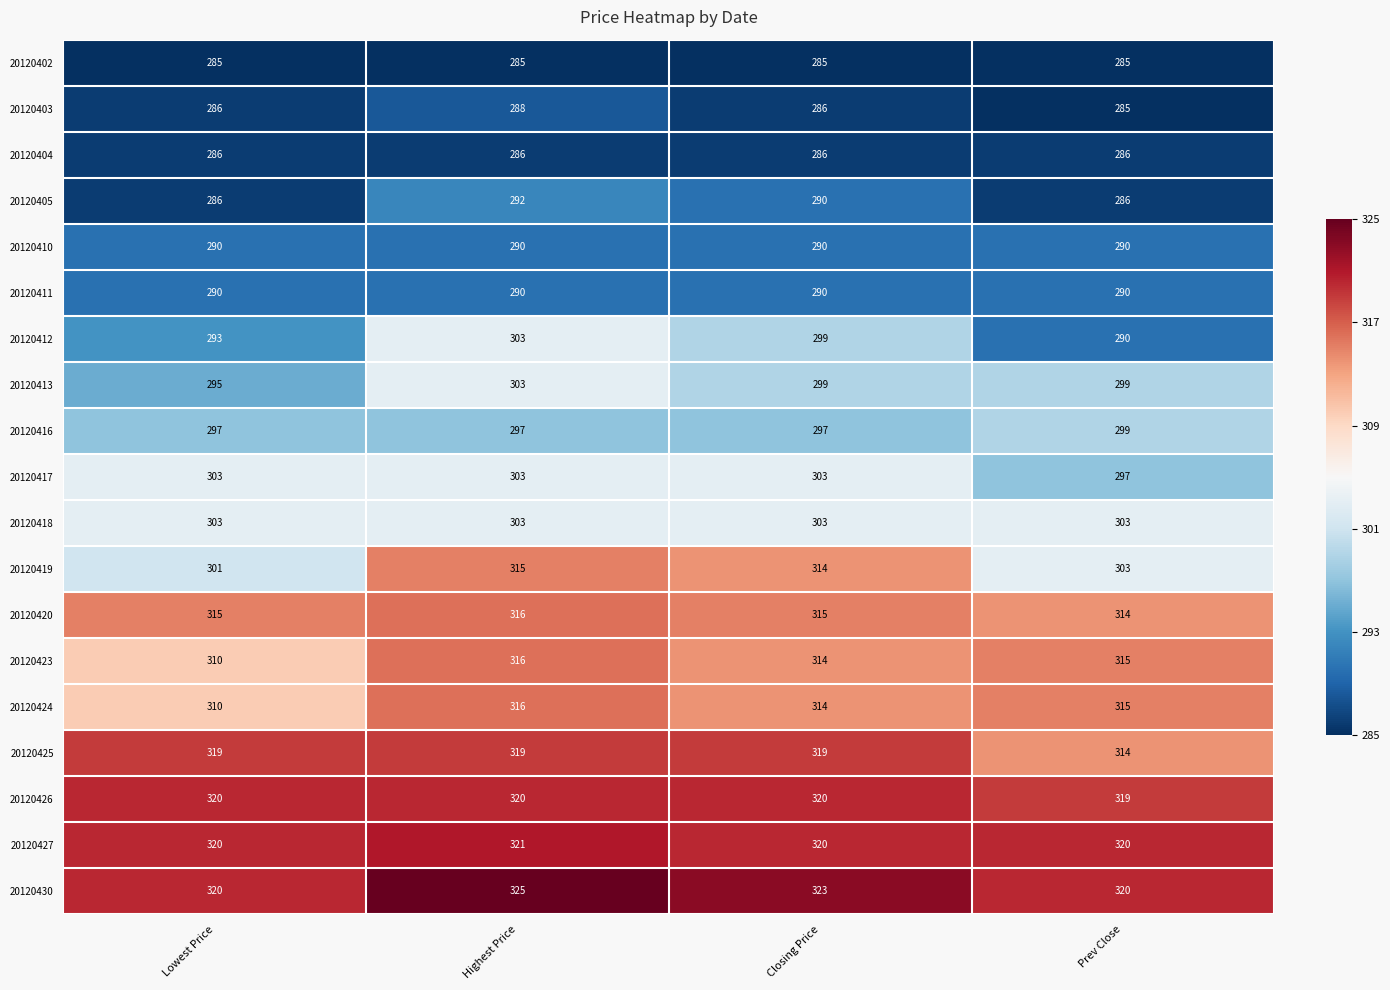

What value does the 20120411 series have at Lowest Price?

290